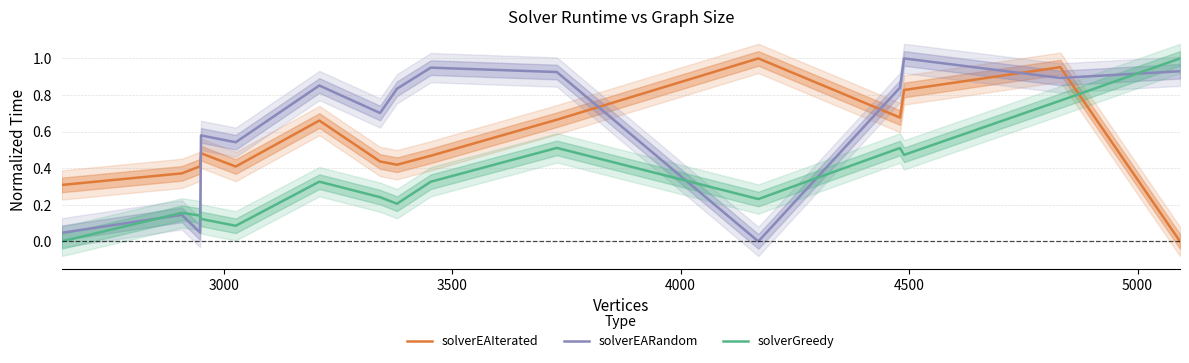

Which series ends up on top after the final intersection of solverEAIterated and solverEARandom?

solverEARandom